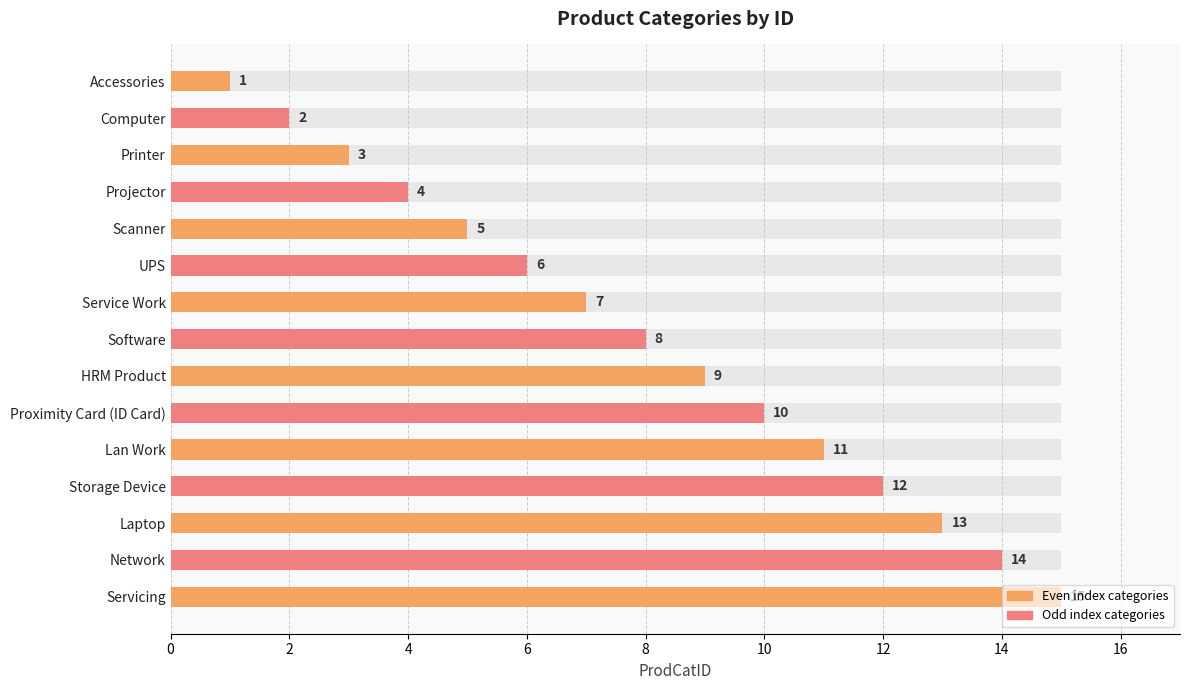

What is the minimum value shown in the chart?

1